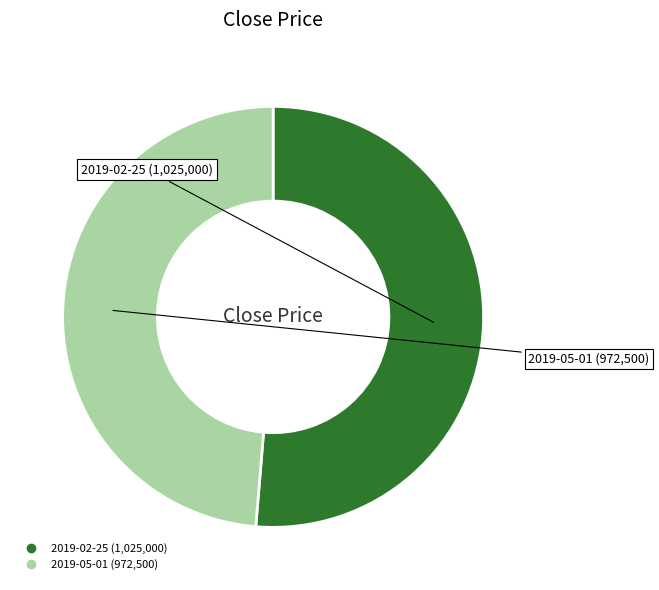

Rank the categories by value from lowest to highest.

2019-05-01, 2019-02-25